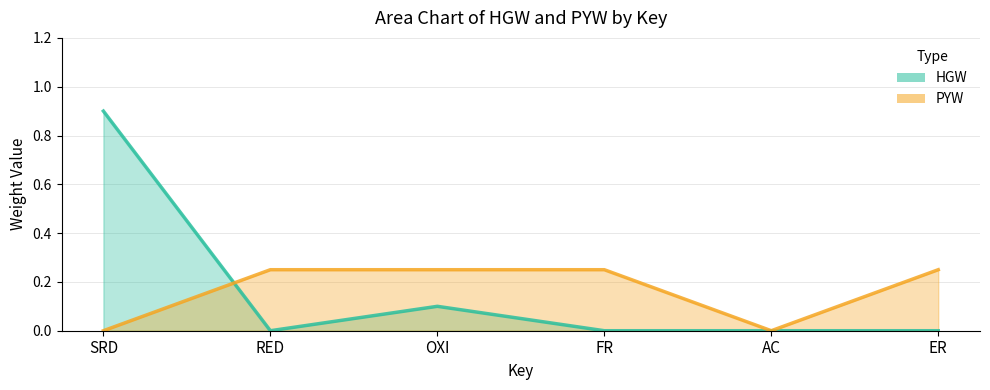

What is the total value across all series at ER?

0.2